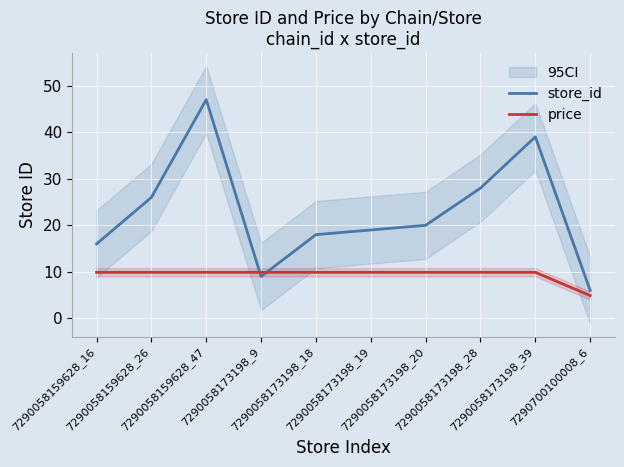

What is the difference between the highest and lowest values at 7290700100008_6?

1.1